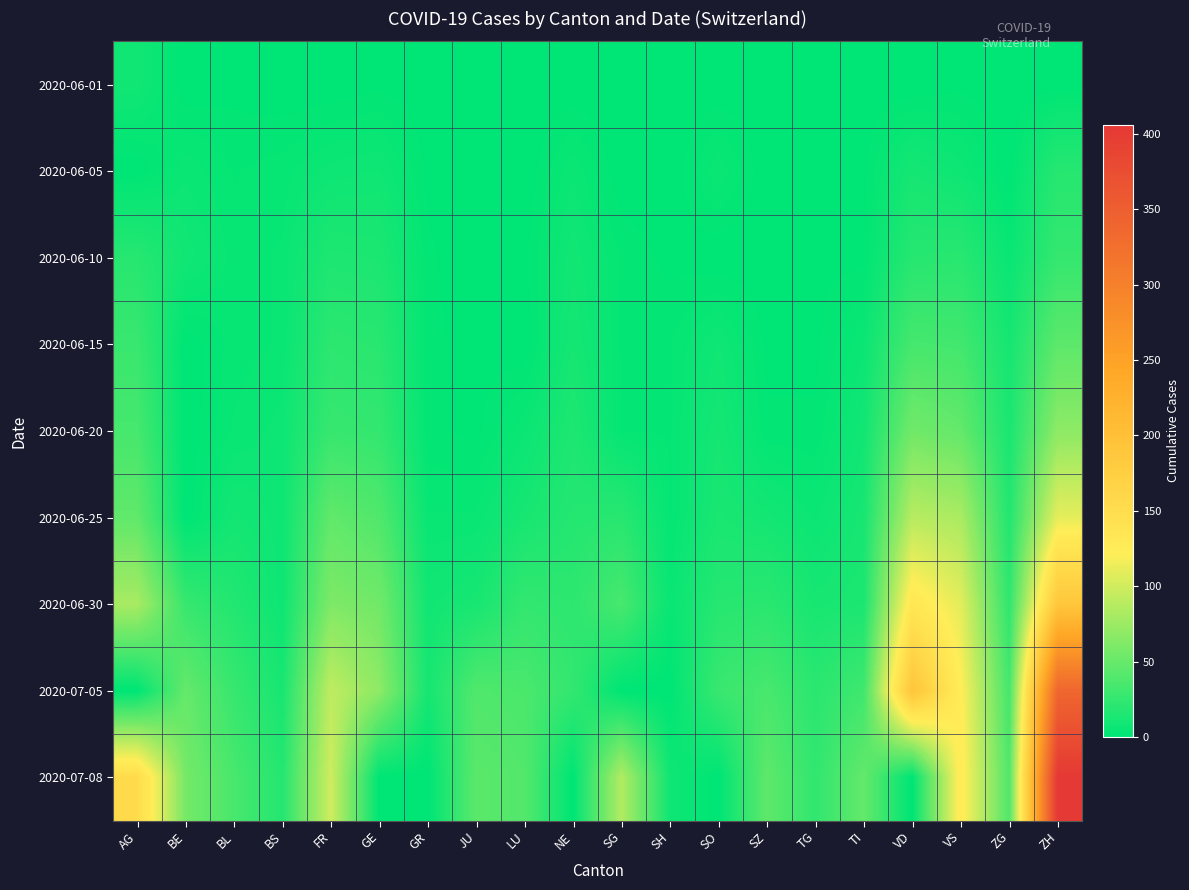

What is the spread (max minus min) of values at BE?

57